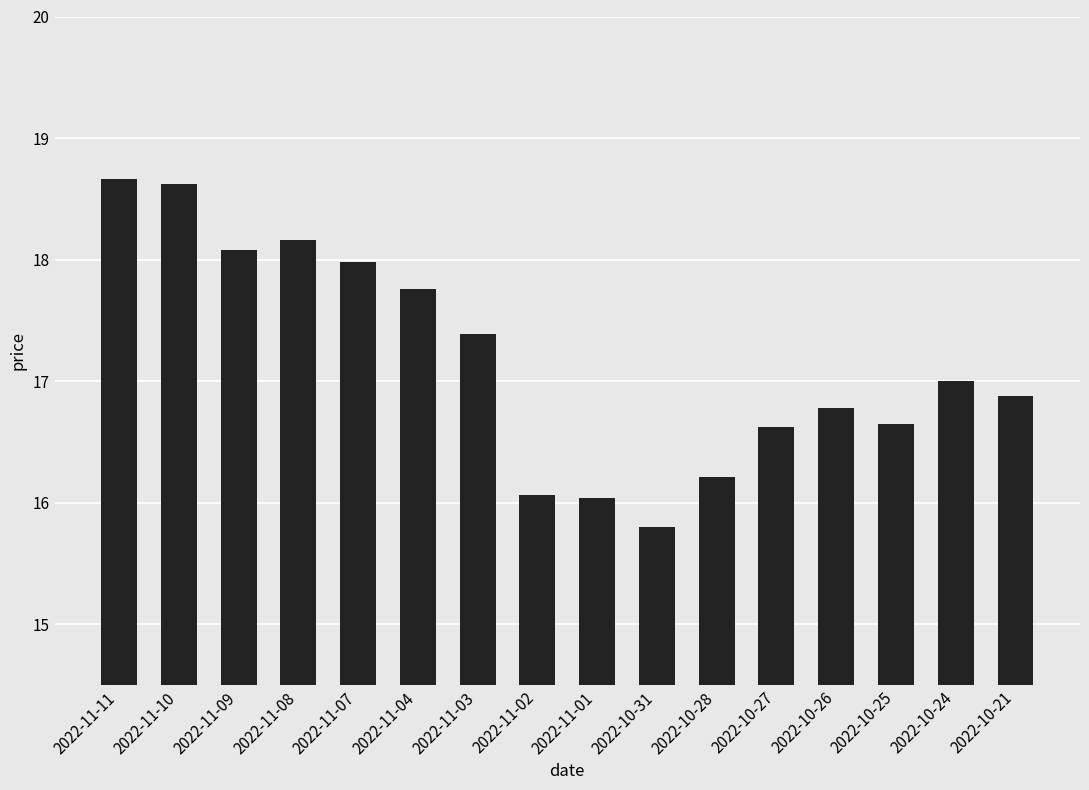

What is the label of the 13th bar from the left?

2022-10-26